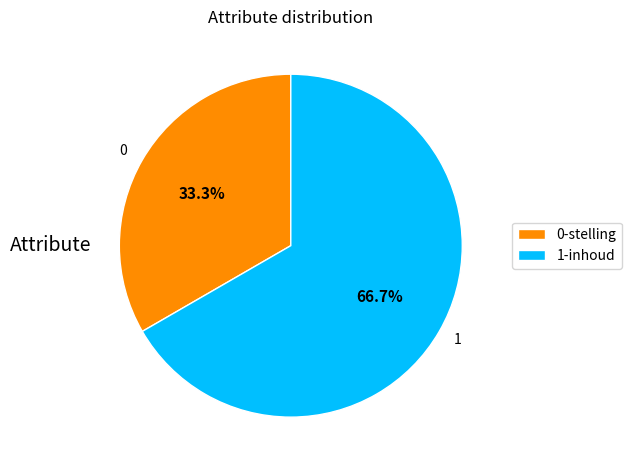

Do 0 and 1 together represent more than half of the pie?

Yes